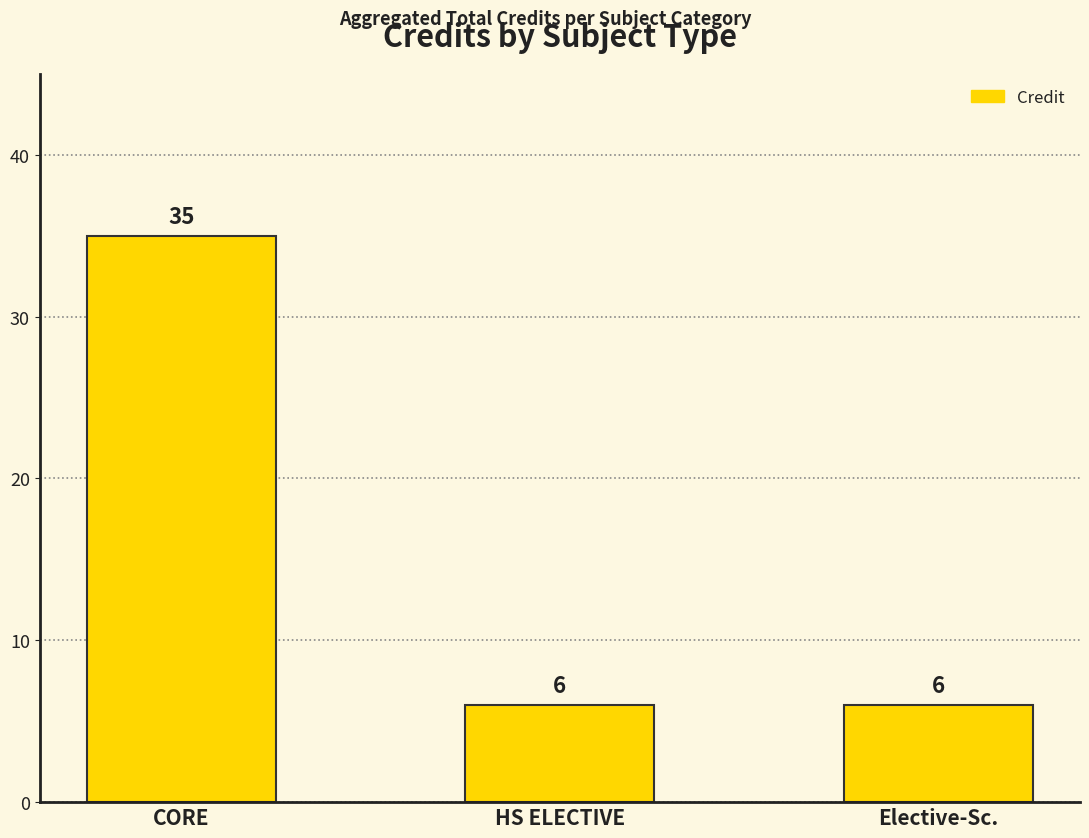

How many distinct data groups are displayed?

1